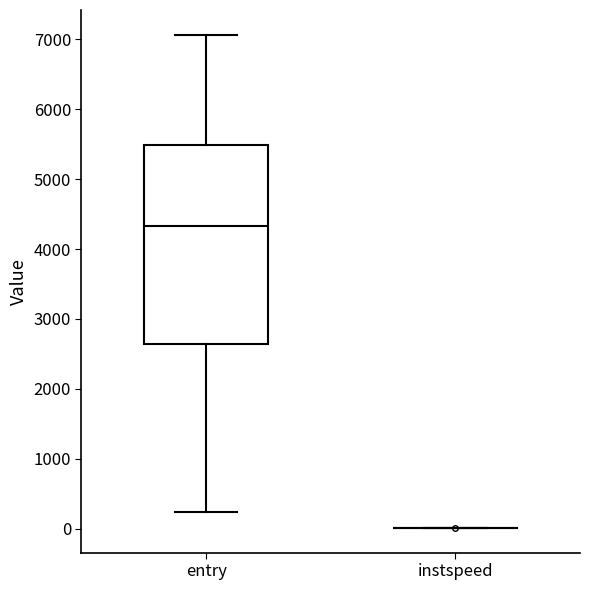

Which box is the tallest, from its lower edge to its upper edge?

entry